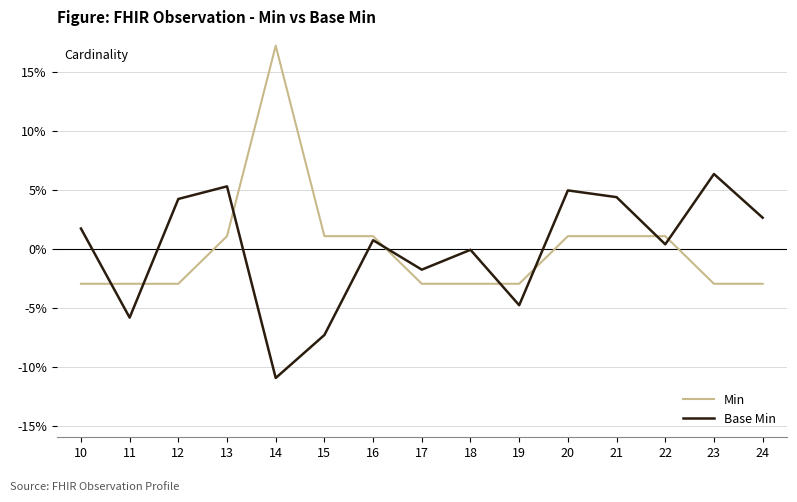

Which series ends up on top after the final intersection of Base Min and Min?

Base Min